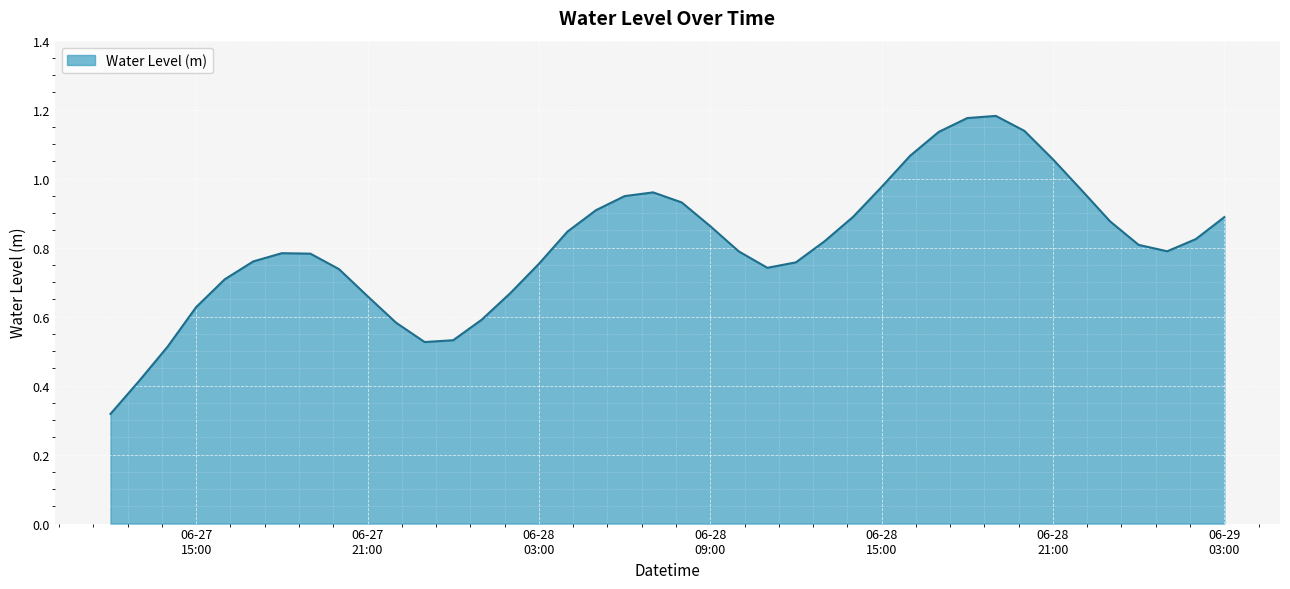

How many interior local peaks (higher than both neighbors) does the data have?

3